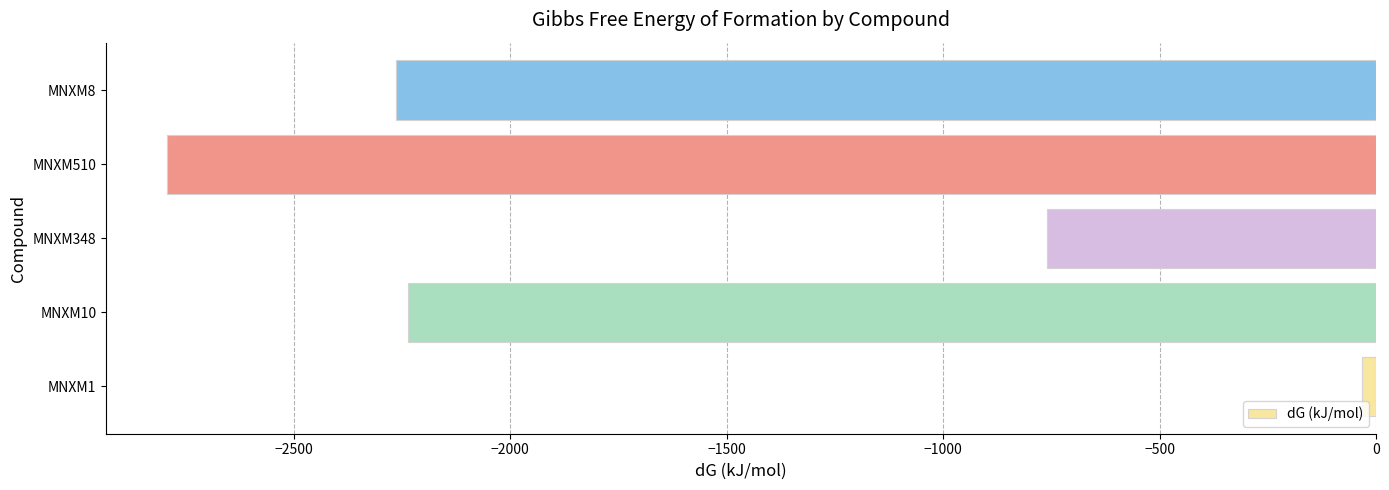

Is it true that the value at MNXM10 is -2236.0?

True